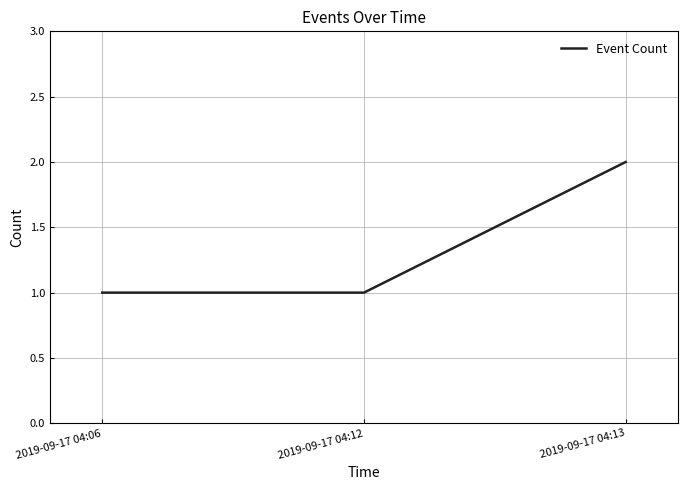

The value at 2019-09-17 04:12 is 2. True or false?

False